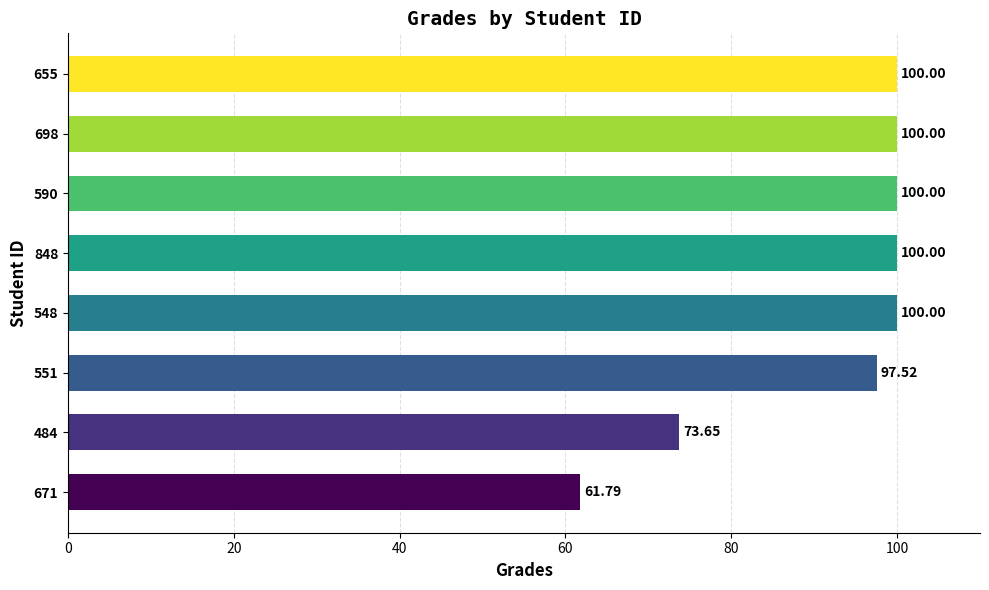

Where is the data nearest to the value 80?

484